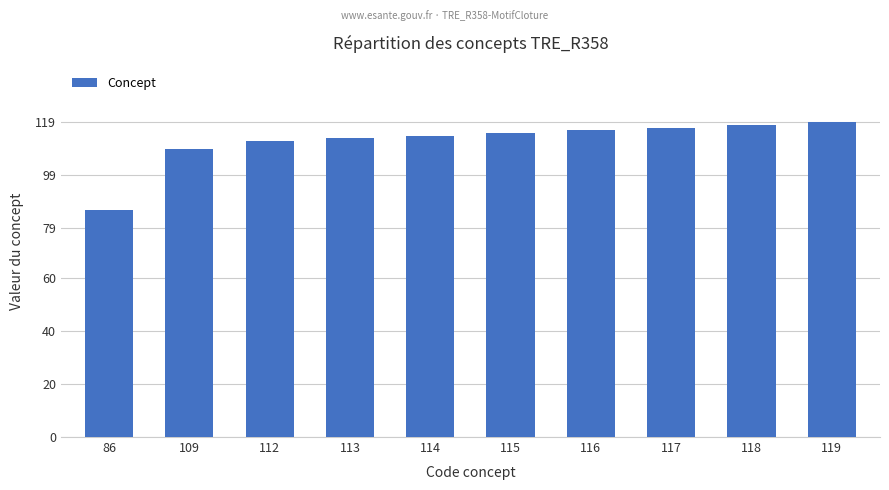

What is the sum of all values?

1119